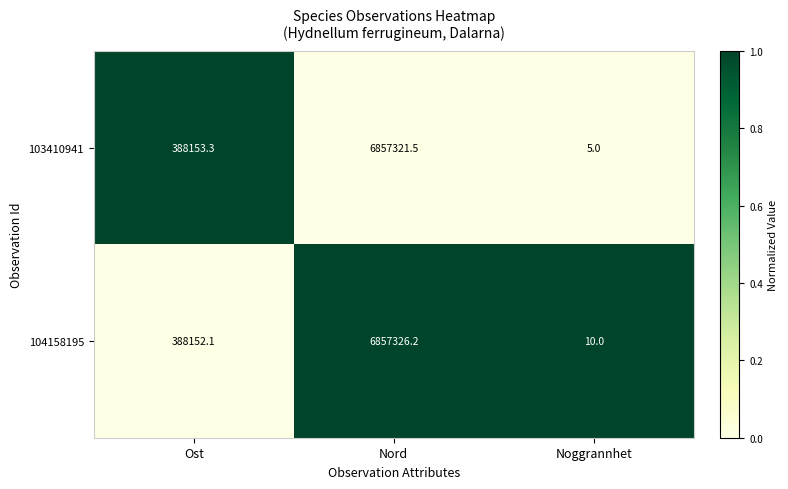

Between Nord and Noggrannhet, which series saw the biggest shift?

103410941